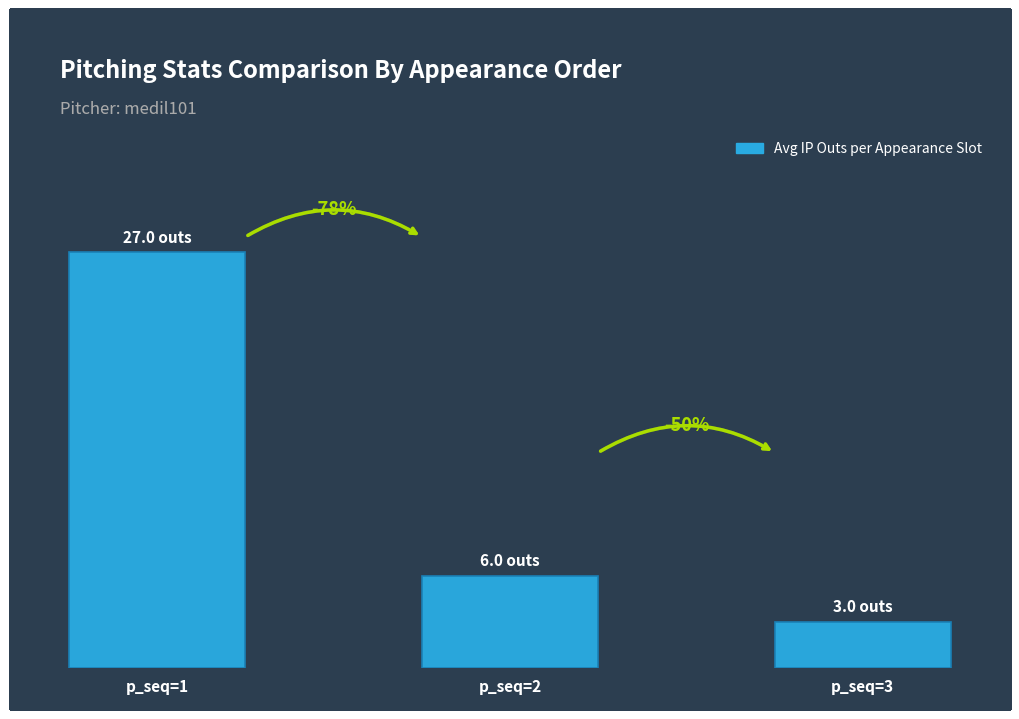

What is the difference between the values at p_seq=2 and p_seq=3?

3